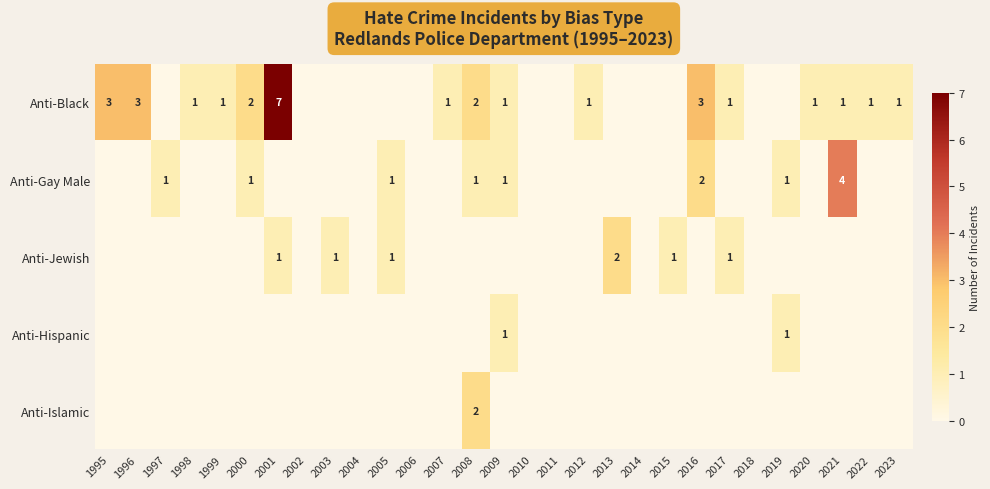

True or false: Anti-Gay Male has a value of 0 at 2005.

False